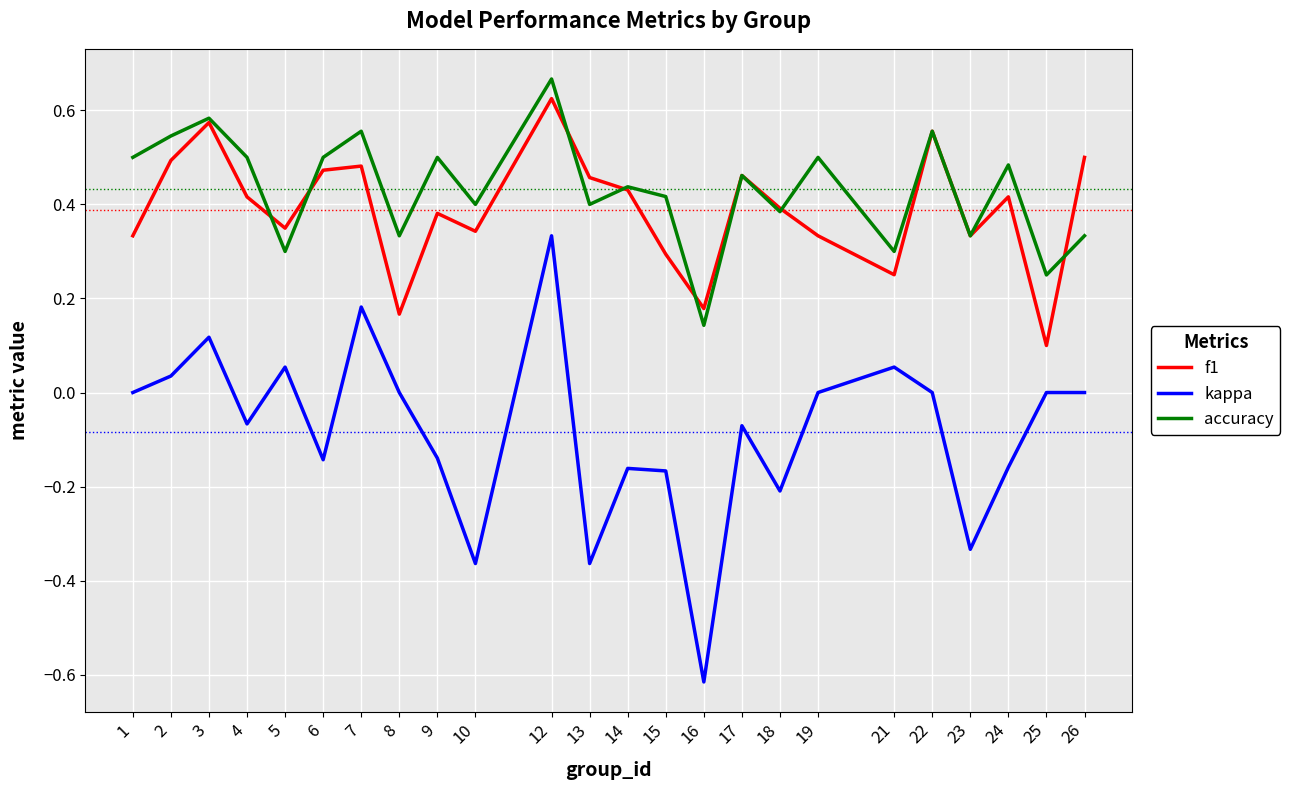

Is this an area chart (filled region under the line)?

No